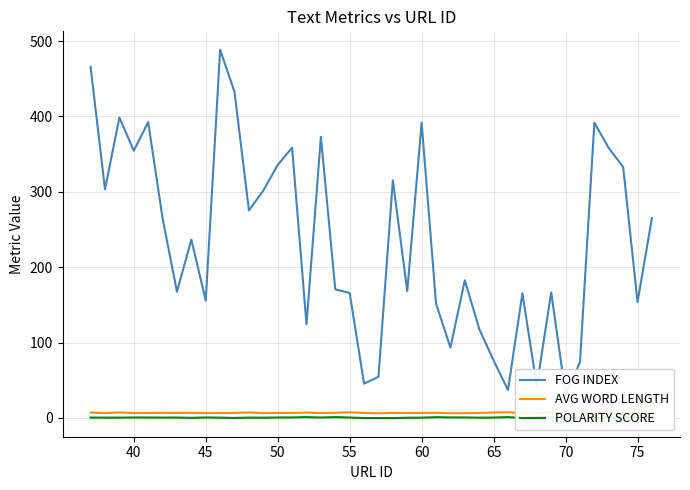

The POLARITY SCORE series shows 0.6 at 60. True or false?

False